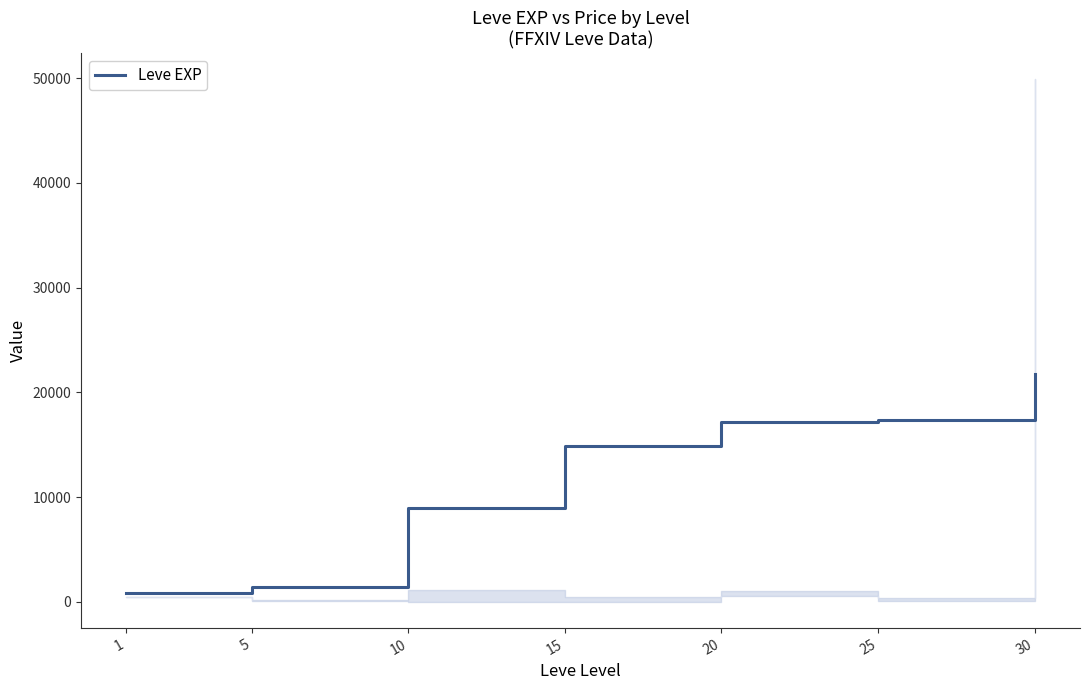

At which label is the value closest to 11270?

10